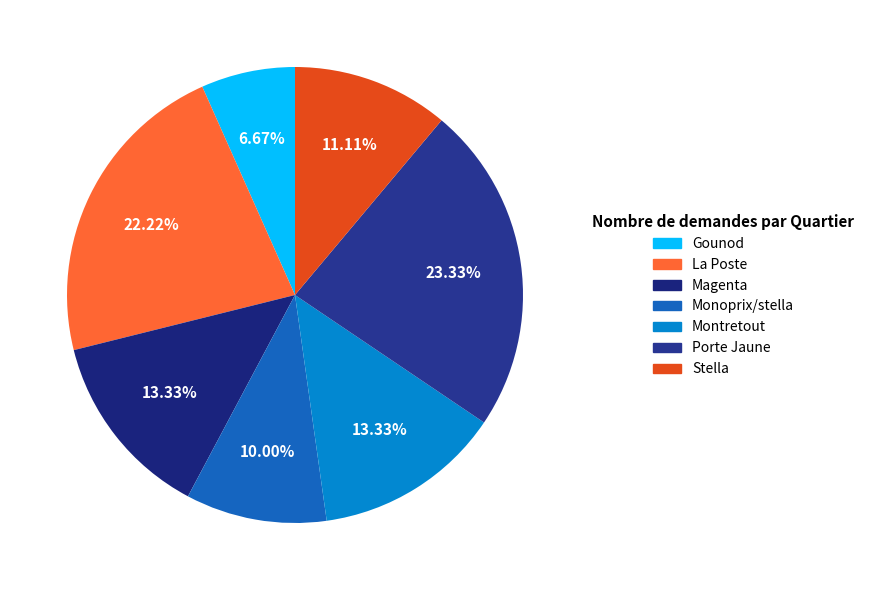

Is it true that Porte Jaune is 23% of the pie?

True